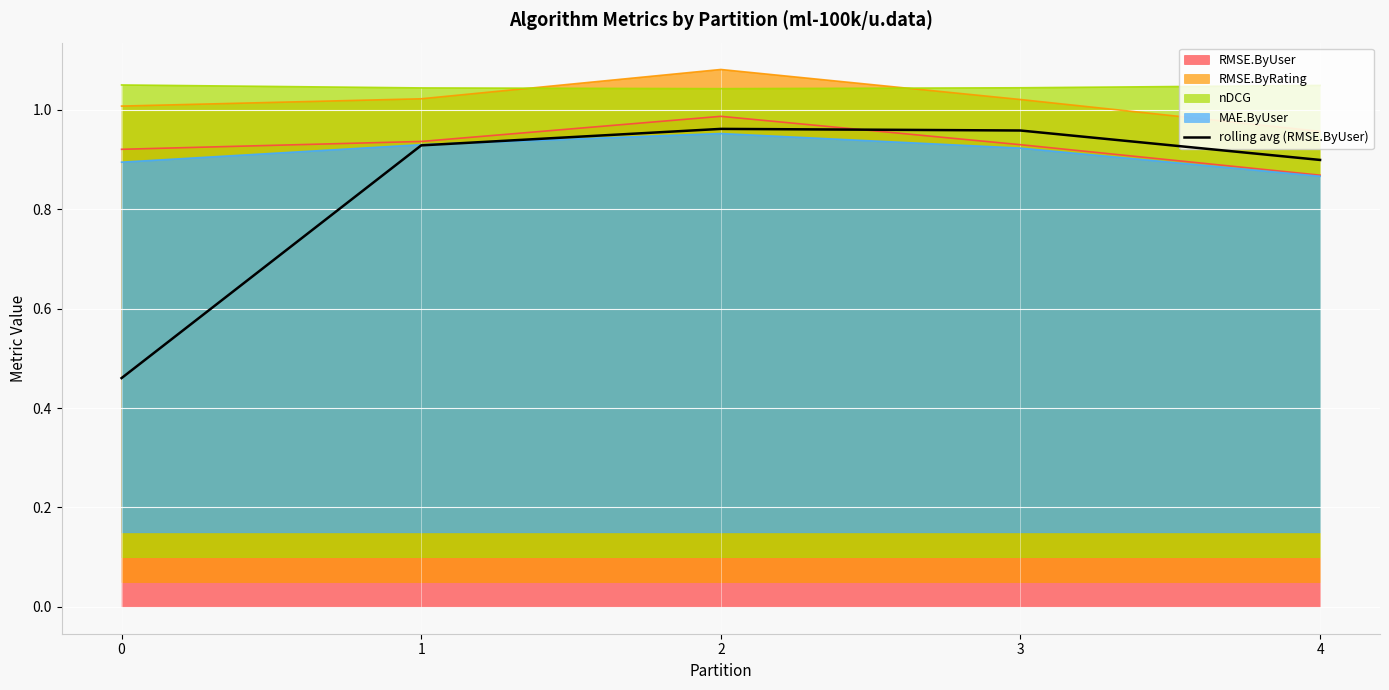

Does the chart display data point markers on the line(s)?

No